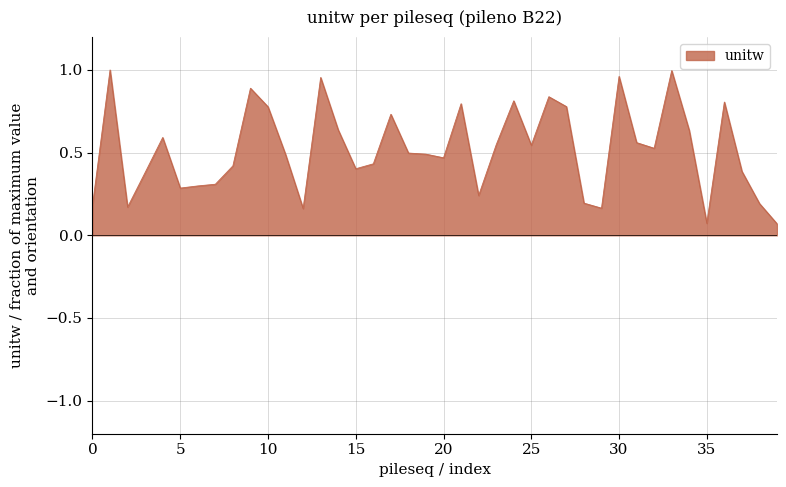

Rank the categories by value from highest to lowest.

002, 034, 031, 014, 010, 027, 025, 037, 022, 028, 011, 018, 015, 035, 005, 032, 024, 026, 033, 019, 020, 012, 021, 017, 009, 016, 038, 004, 008, 007, 006, 023, 029, 039, 001, 003, 030, 013, 036, 040